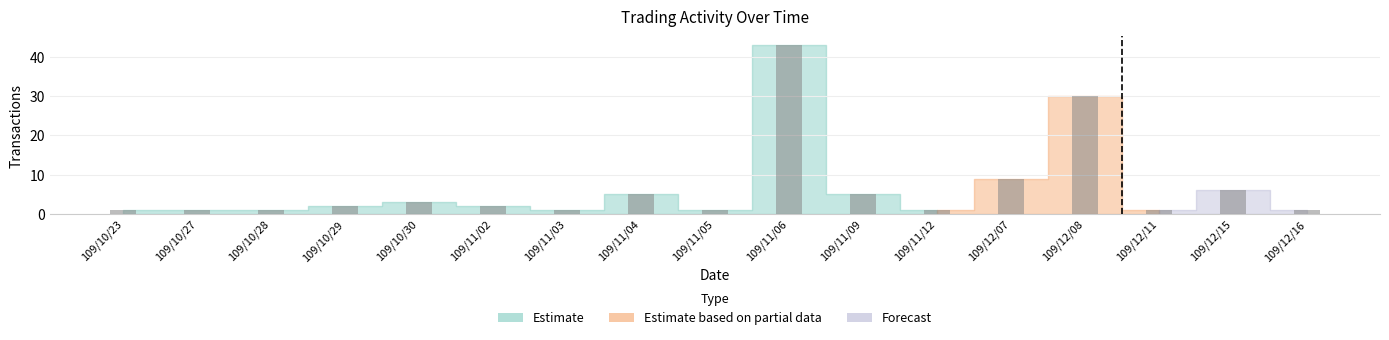

What is the sum of the values at 109/10/29 and 109/11/03?

3